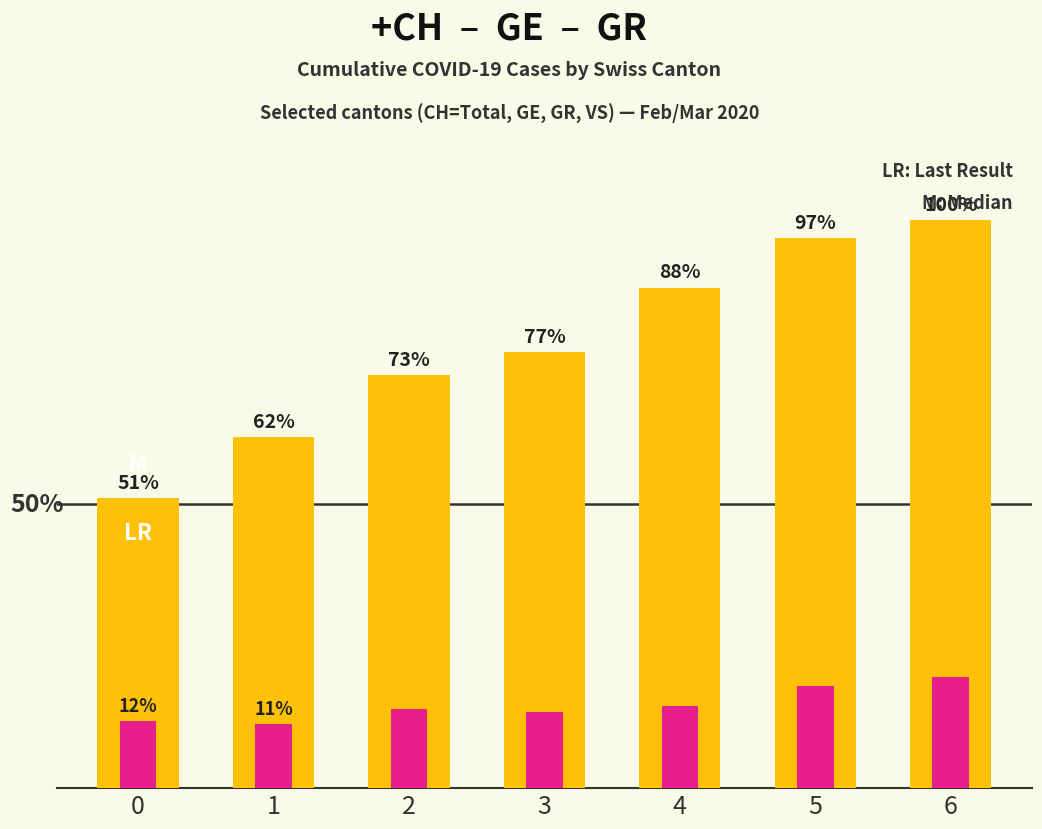

Which has a higher value, 0 or 4?

4